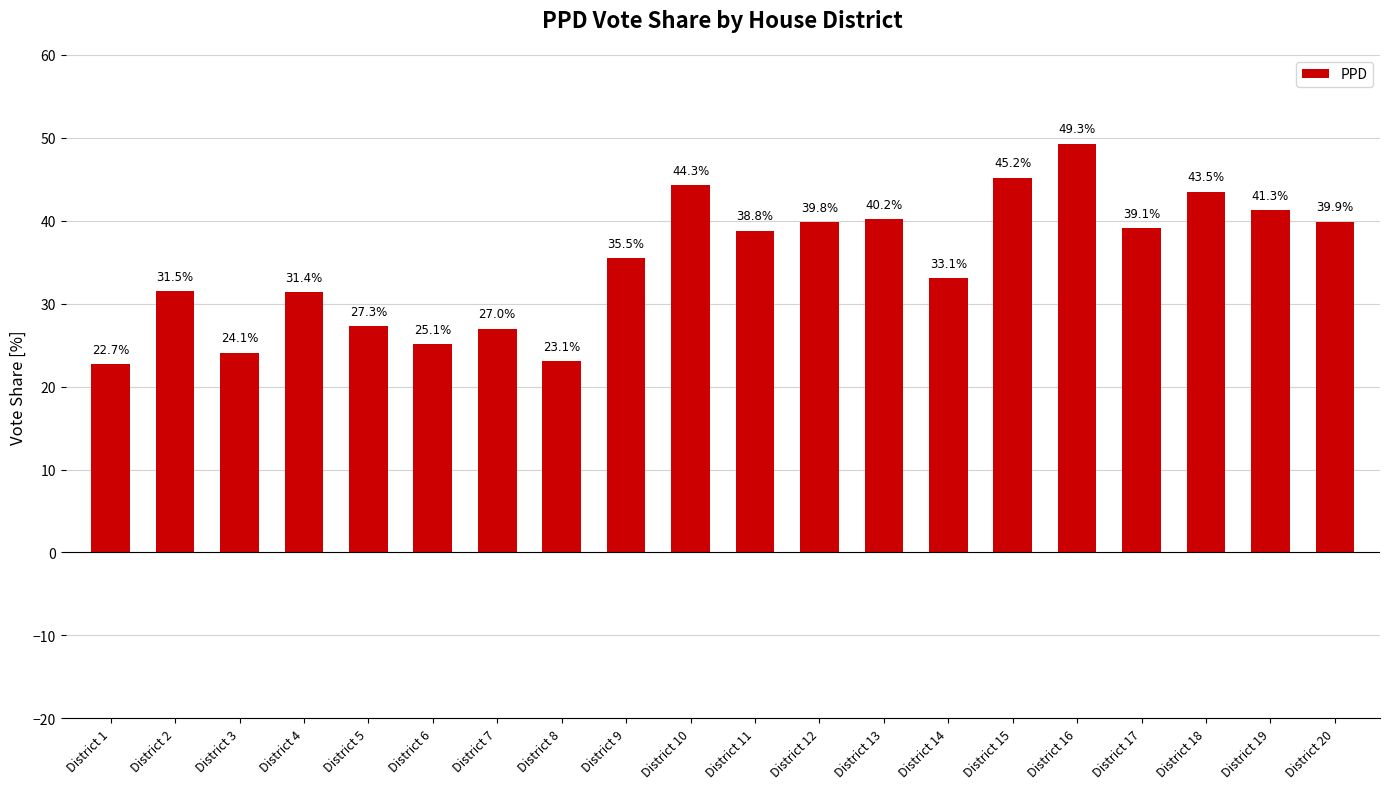

Does the chart contain stacked bars?

No